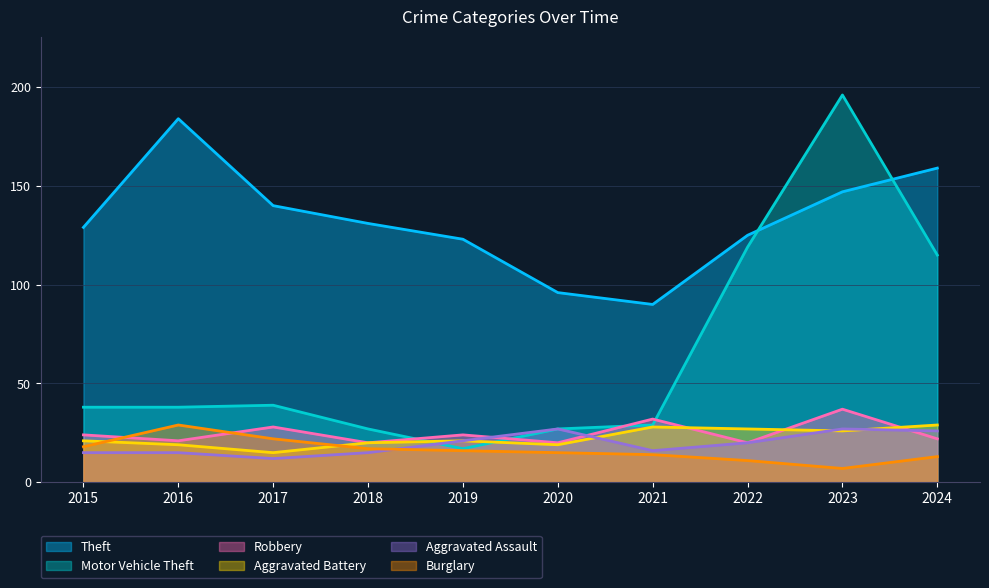

Which series has the widest spread of values?

Motor Vehicle Theft